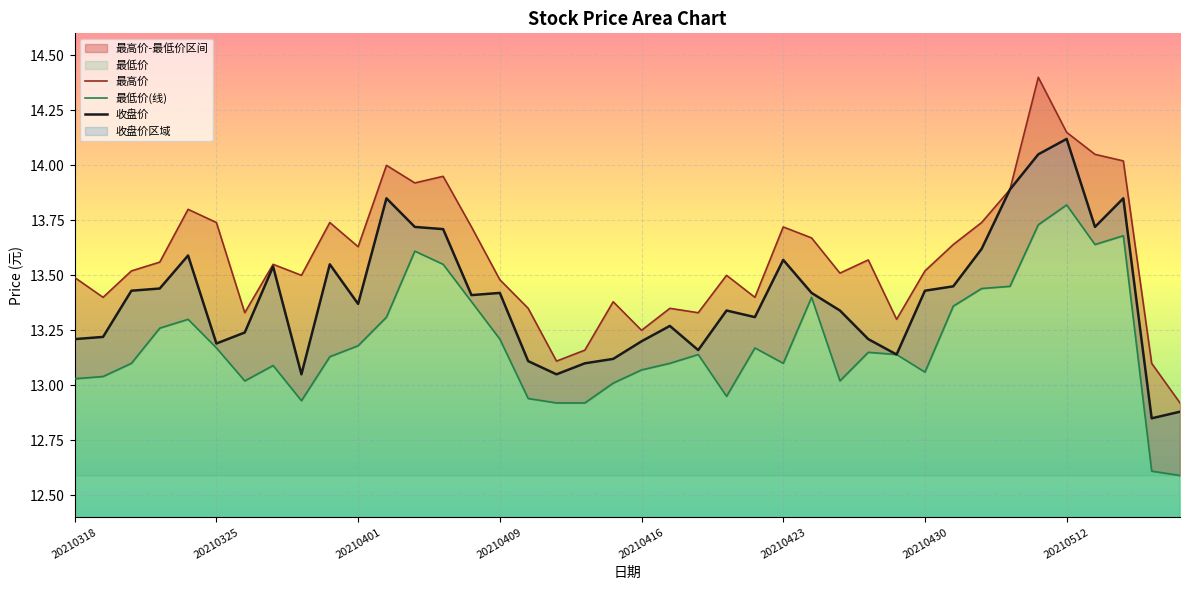

How many values in the 最高价 series exceed 13?

39